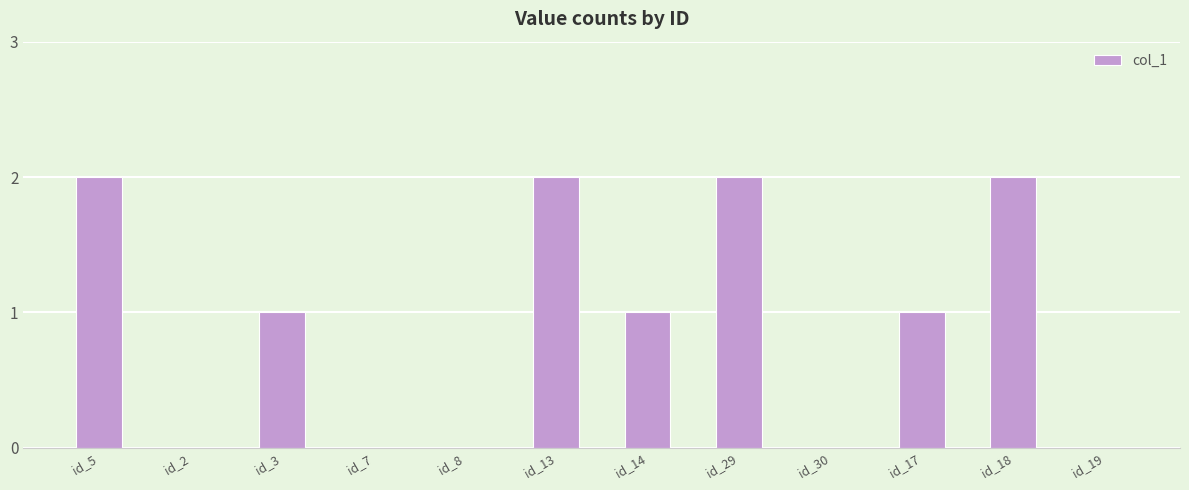

What is the change in value from id_3 to id_13?

+1